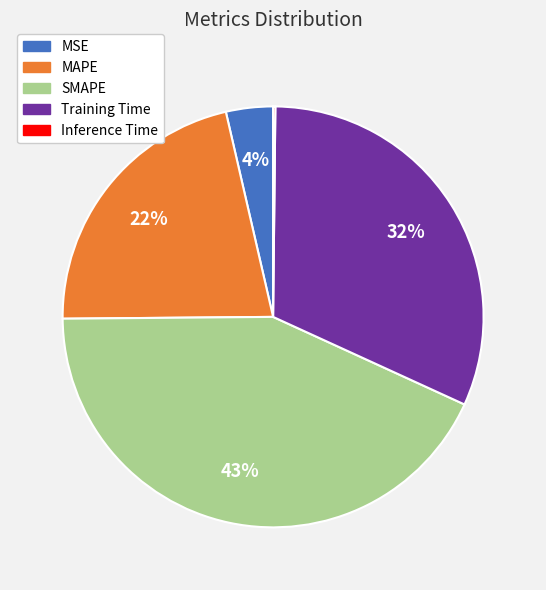

Does MSE account for over 50% of the chart?

No